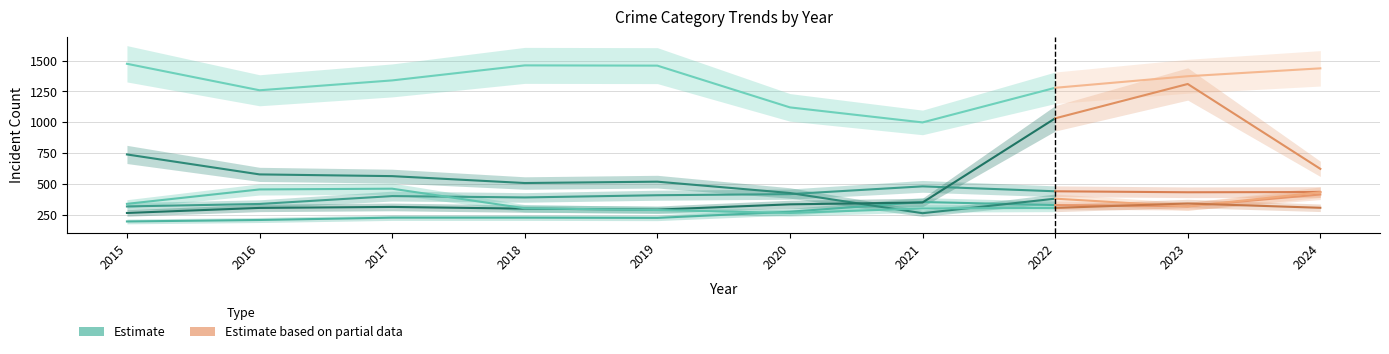

Where is the first local maximum for Aggravated Battery?

2017